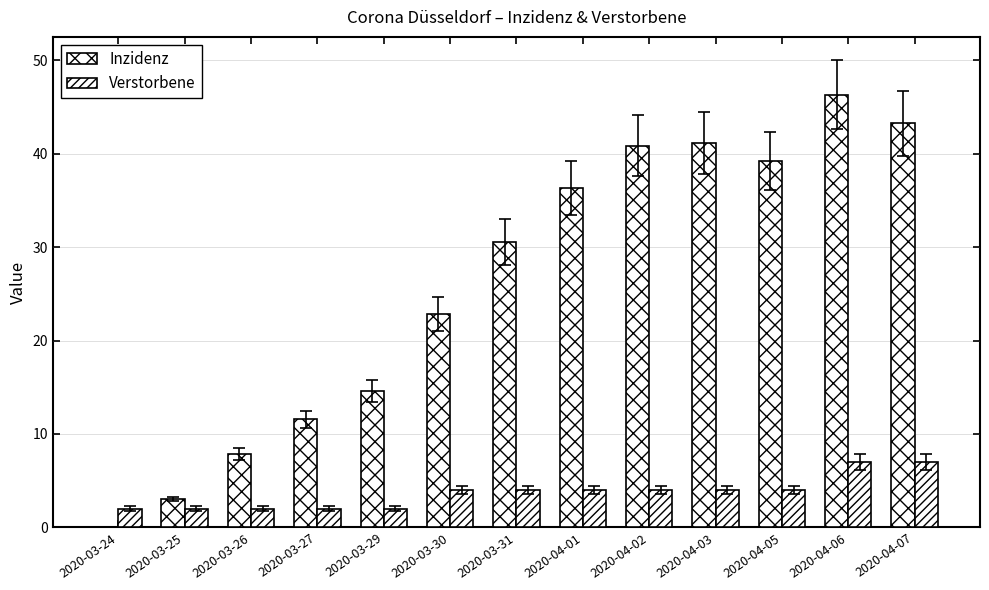

Does the chart contain stacked bars?

No